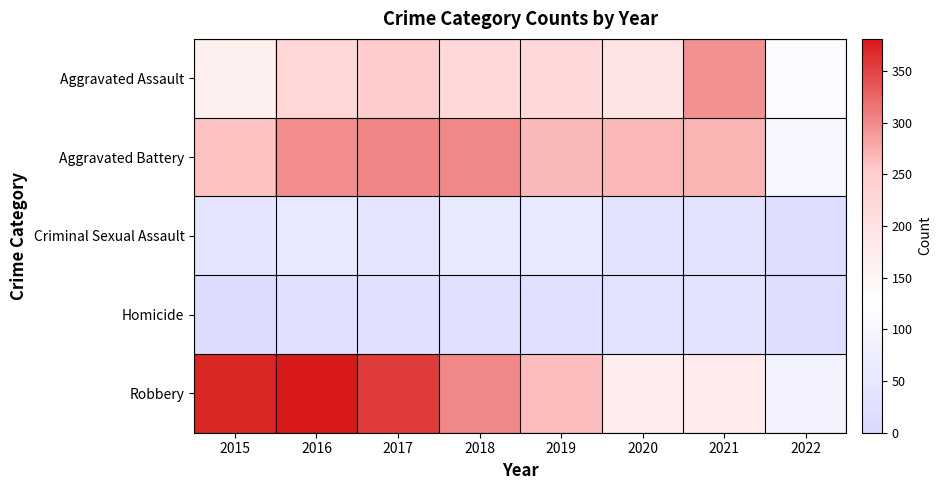

Which series has the widest spread of values?

Robbery